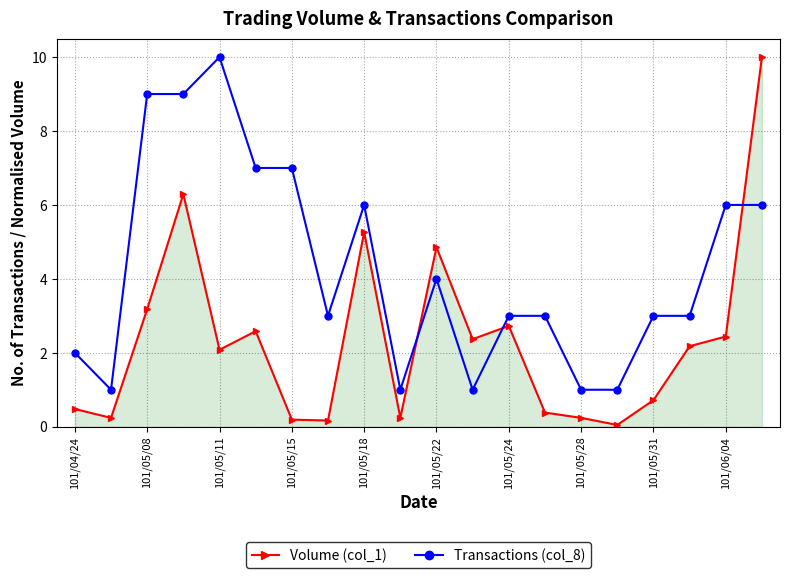

How many interior local valleys does the Volume (col_1) series have?

6